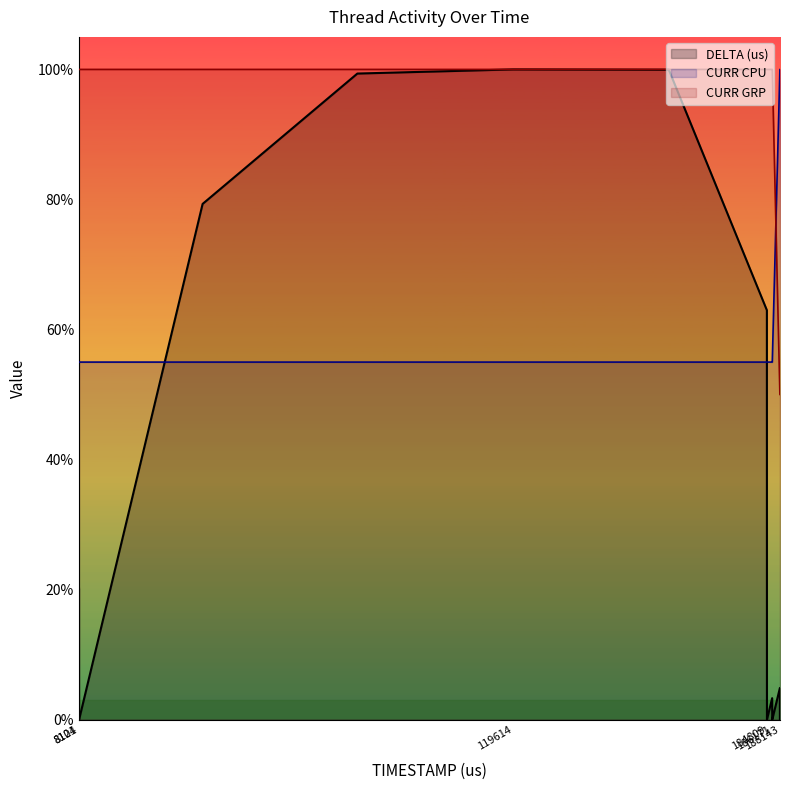

Reading left to right, transcribe all the data shown in this chart.

DELTA (us): 20.2	0.0	0.0	0.0	79.3	99.4	100.0	100.0	63.0	0.0	0.0	3.3	0.1	0.0	4.9	0.0	0.1
CURR CPU: 55.0	55.0	55.0	55.0	55.0	55.0	55.0	55.0	55.0	55.0	55.0	55.0	55.0	55.0	100.0	100.0	100.0
CURR GRP: 100.0	100.0	100.0	100.0	100.0	100.0	100.0	100.0	100.0	100.0	100.0	100.0	100.0	100.0	50.0	50.0	50.0